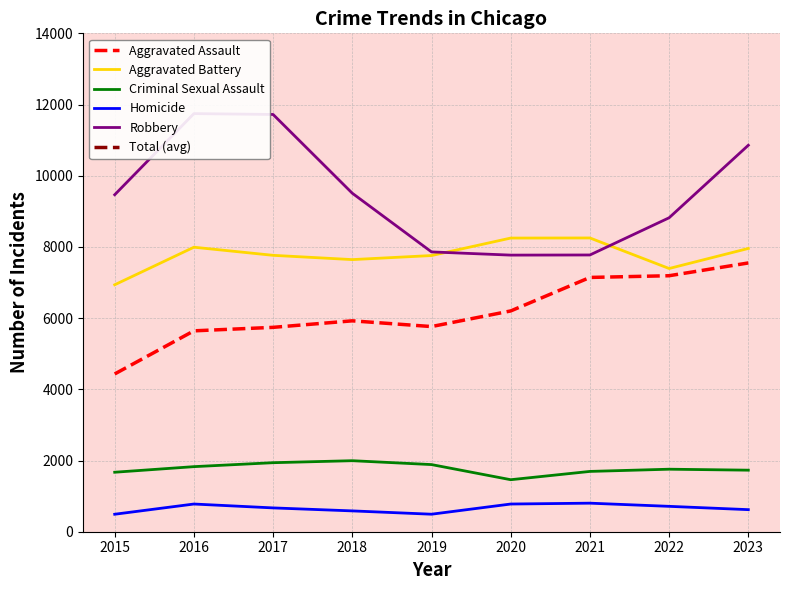

How many lines are shown in the chart?

5